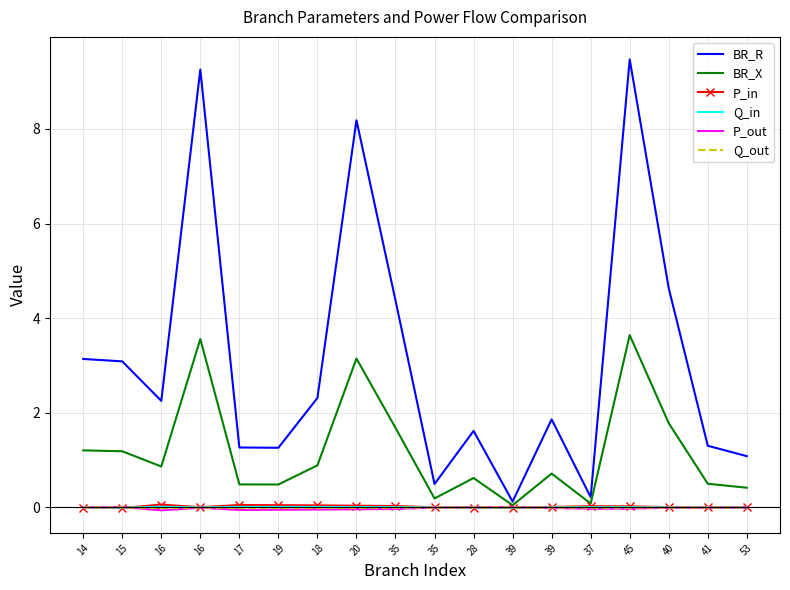

What is the difference between the maximum and minimum values in the P_in series?

0.1